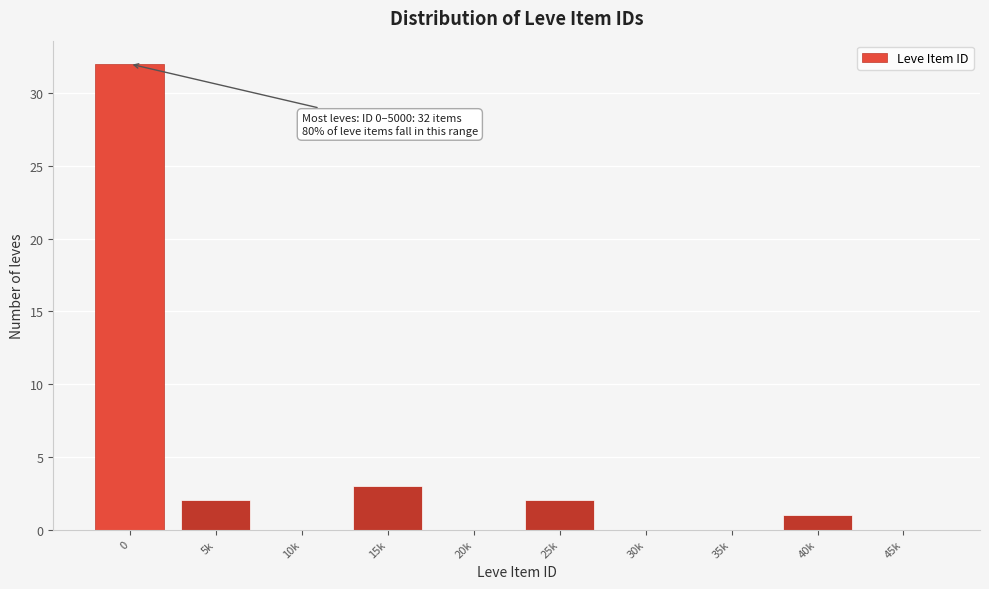

Reading right to left, list all the values displayed in this chart.

45k=0	40k=1	35k=0	30k=0	25k=2	20k=0	15k=3	10k=0	5k=2	0=32